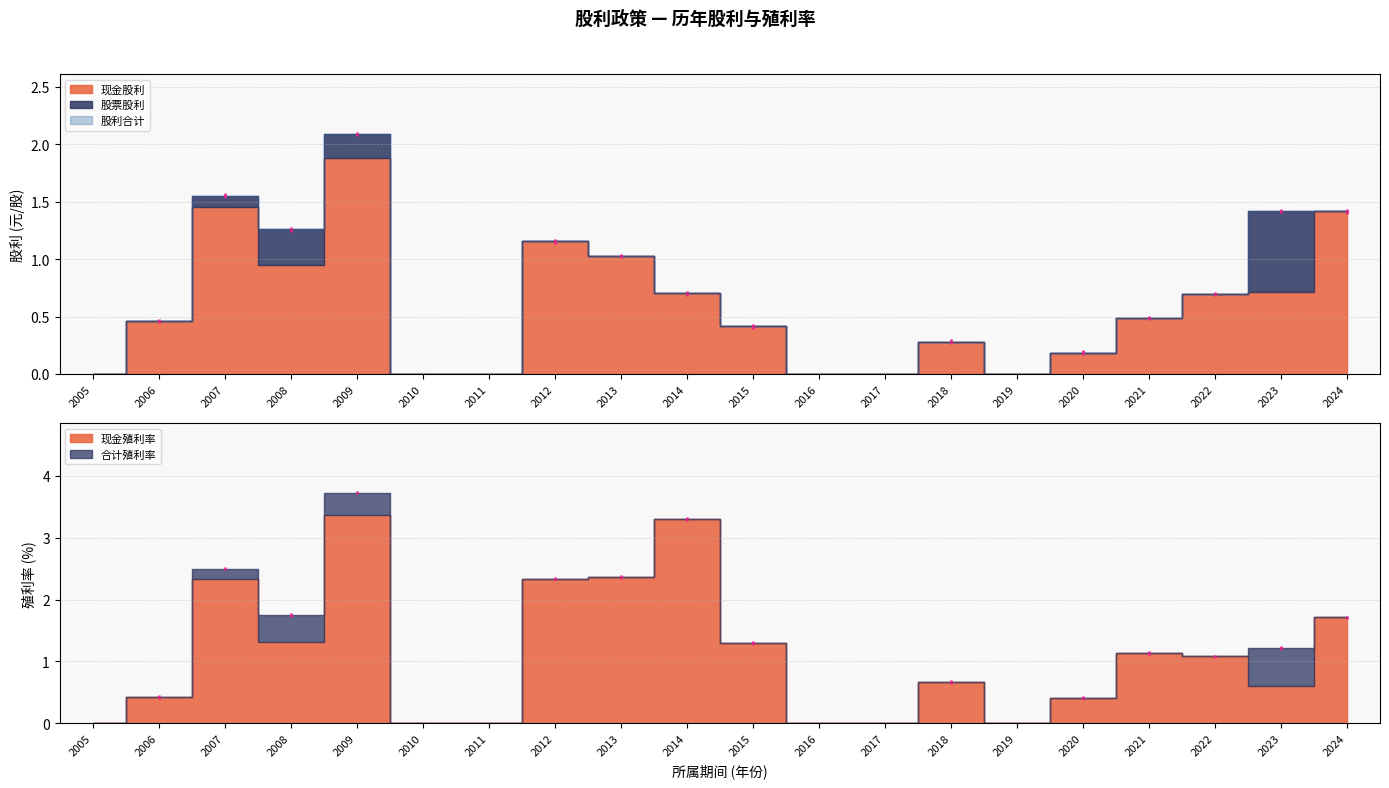

Reading left to right, transcribe all the data shown in this chart.

现金股利: 2005=0.0	2006=0.5	2007=1.5	2008=0.9	2009=1.9	2010=0.0	2011=0.0	2012=1.2	2013=1.0	2014=0.7	2015=0.4	2016=0.0	2017=0.0	2018=0.3	2019=0.0	2020=0.2	2021=0.5	2022=0.7	2023=0.7	2024=1.4
股票股利: 2005=0.0	2006=0.0	2007=0.1	2008=0.3	2009=0.2	2010=0.0	2011=0.0	2012=0.0	2013=0.0	2014=0.0	2015=0.0	2016=0.0	2017=0.0	2018=0.0	2019=0.0	2020=0.0	2021=0.0	2022=0.0	2023=0.7	2024=0.0
股利合计: 2005=0.0	2006=0.5	2007=1.6	2008=1.3	2009=2.1	2010=0.0	2011=0.0	2012=1.2	2013=1.0	2014=0.7	2015=0.4	2016=0.0	2017=0.0	2018=0.3	2019=0.0	2020=0.2	2021=0.5	2022=0.7	2023=1.4	2024=1.4
现金殖利率: 2005=0.0	2006=0.4	2007=2.3	2008=1.3	2009=3.4	2010=0.0	2011=0.0	2012=2.3	2013=2.4	2014=3.3	2015=1.3	2016=0.0	2017=0.0	2018=0.7	2019=0.0	2020=0.4	2021=1.1	2022=1.1	2023=0.6	2024=1.7
合计殖利率: 2005=0.0	2006=0.4	2007=2.5	2008=1.8	2009=3.7	2010=0.0	2011=0.0	2012=2.3	2013=2.4	2014=3.3	2015=1.3	2016=0.0	2017=0.0	2018=0.7	2019=0.0	2020=0.4	2021=1.1	2022=1.1	2023=1.2	2024=1.7